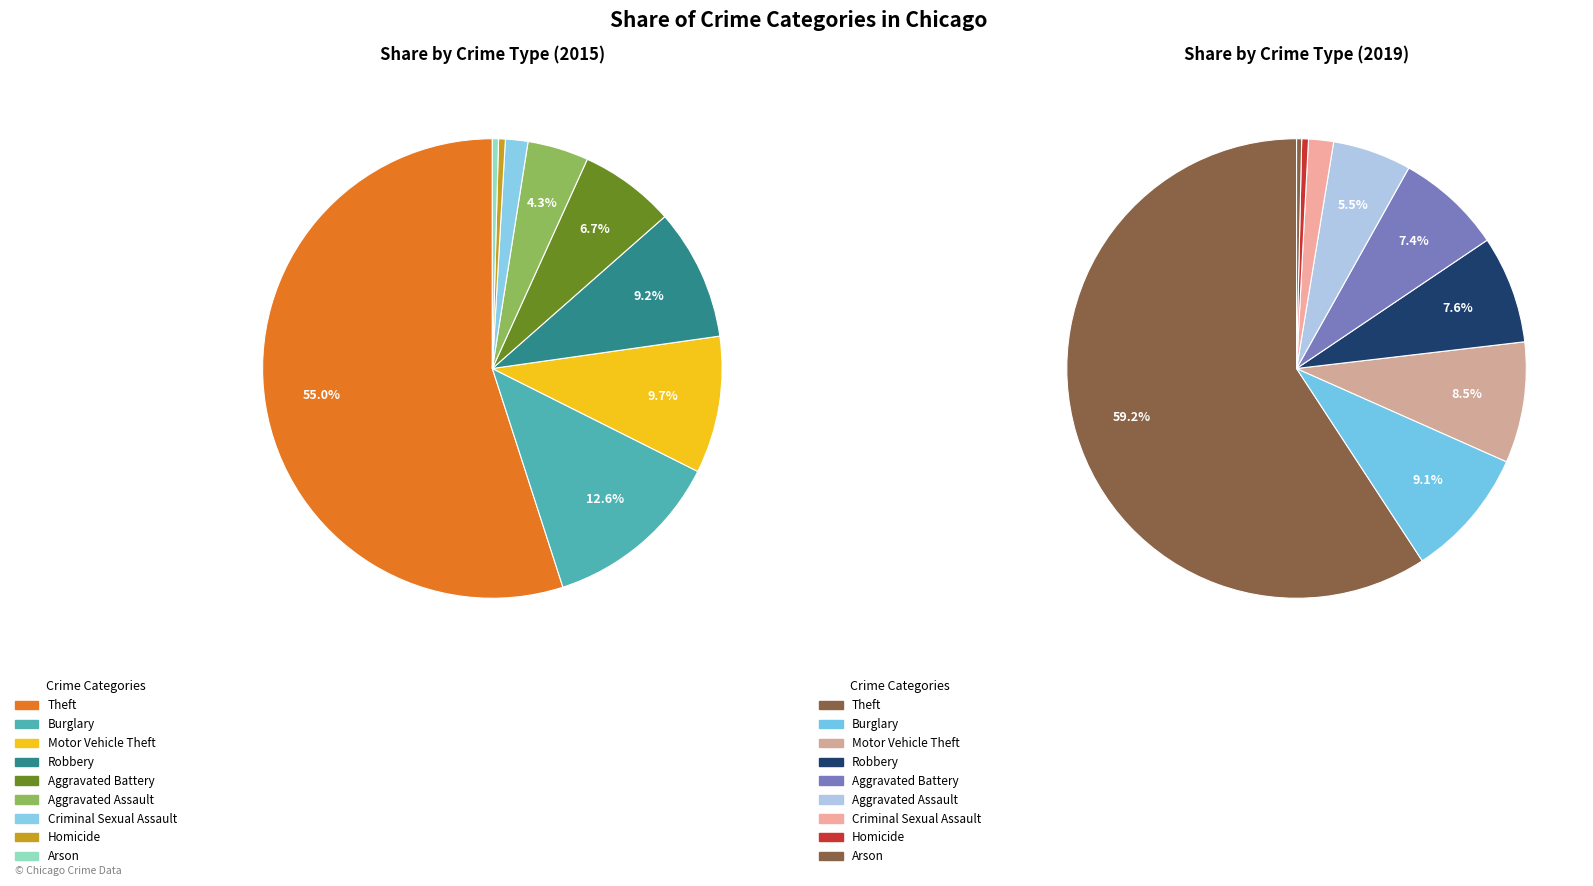

To the nearest percent, what percentage of the pie is 6?

2%